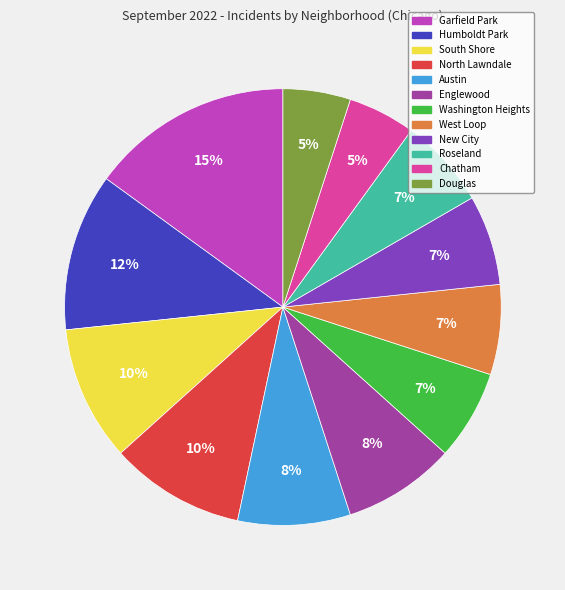

To the nearest percent, what is the difference between the largest and smallest slice percentages?

10%